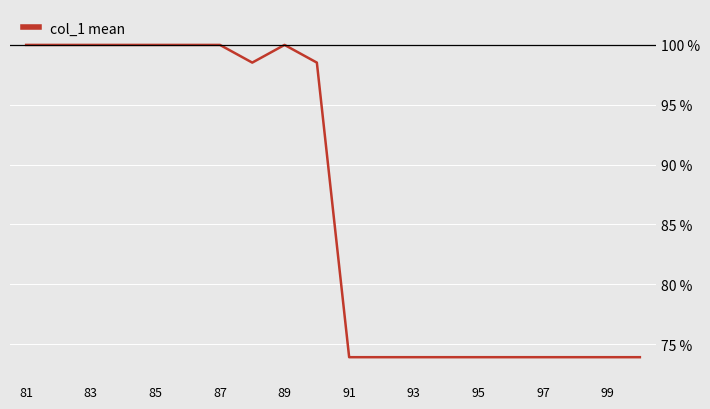

What is the smallest value displayed?

73.9